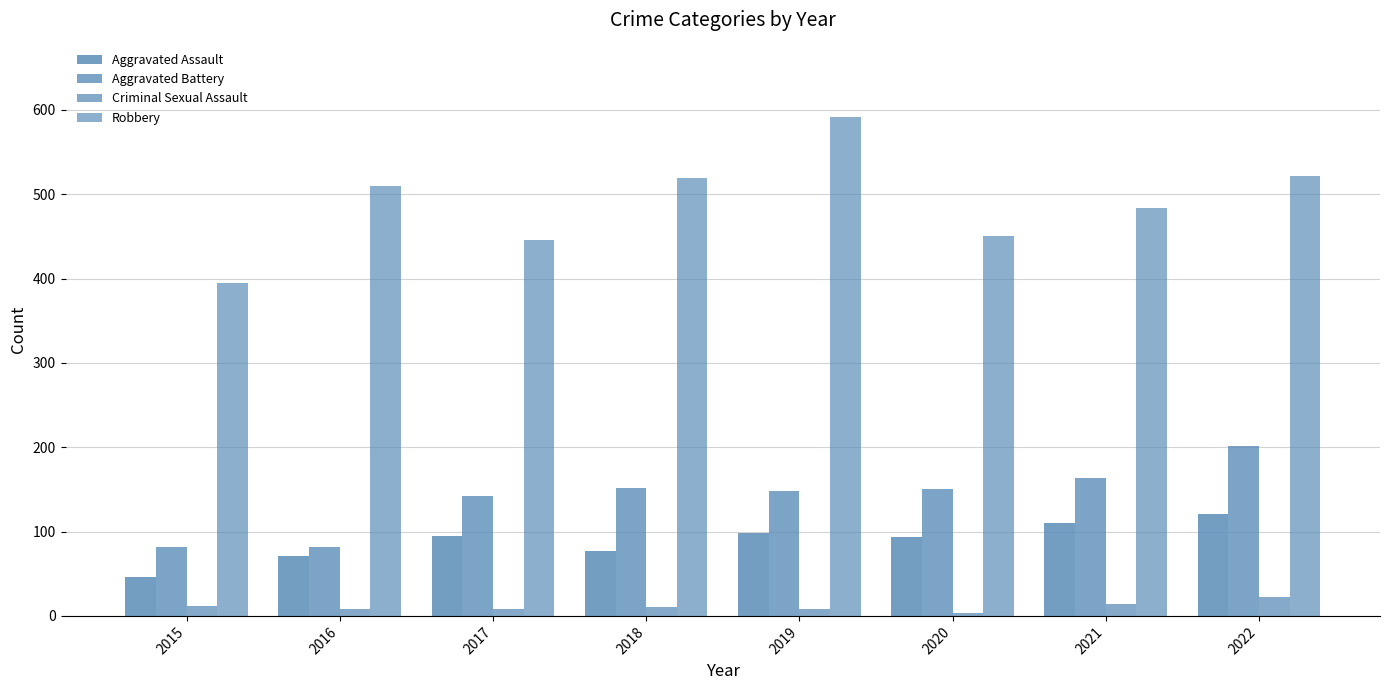

True or false: Criminal Sexual Assault has a value of 8 at 2019.

True